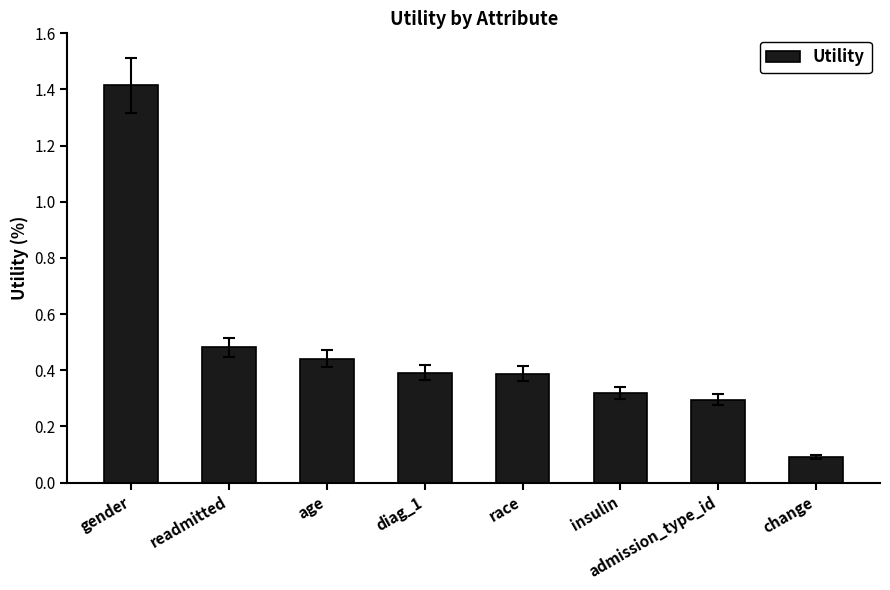

What is the difference between the maximum and minimum values?

1.3